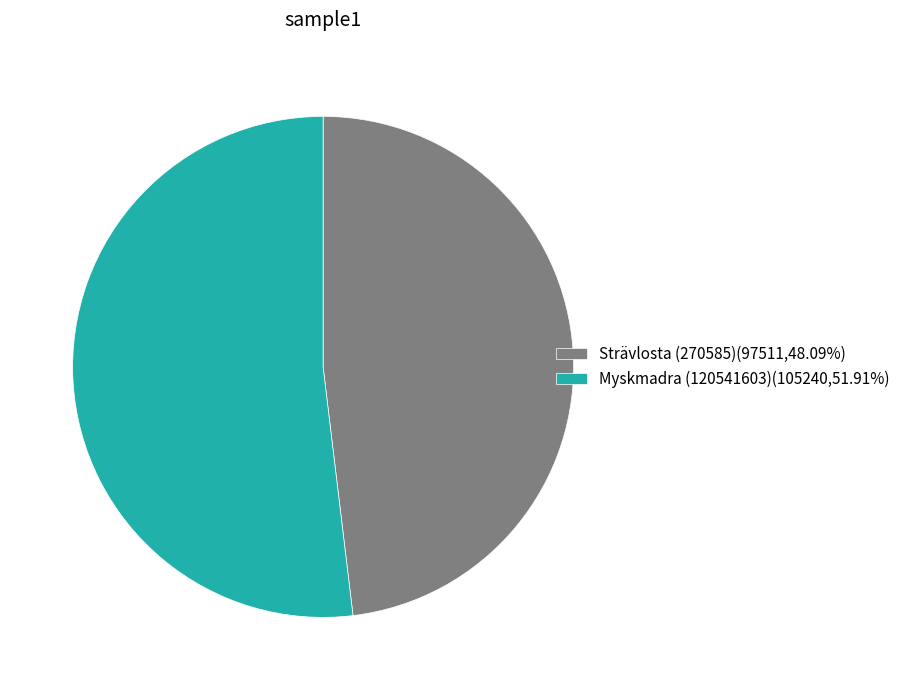

Is there a majority slice in this chart?

Yes